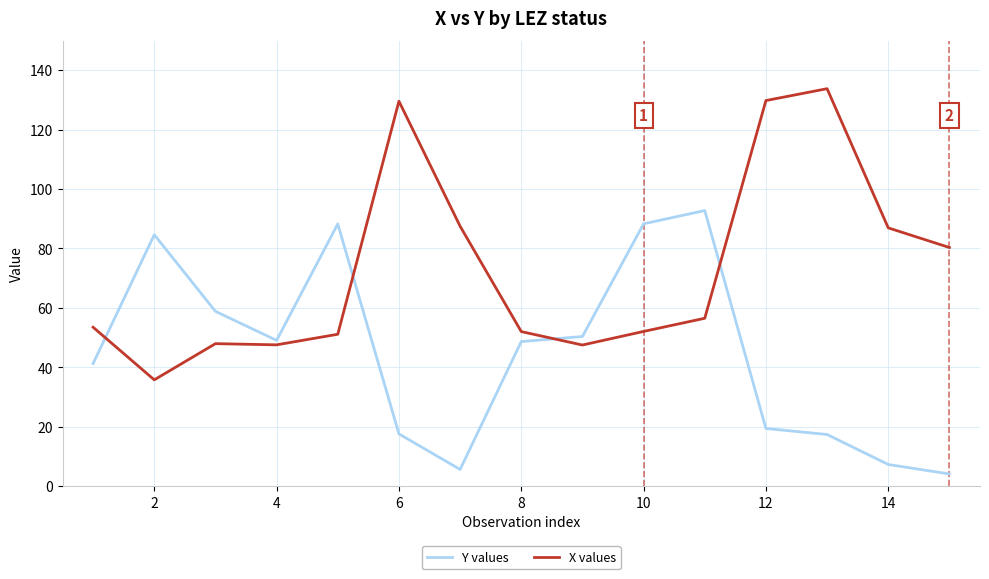

What is the difference between the maximum and minimum values in the Y values series?

88.6